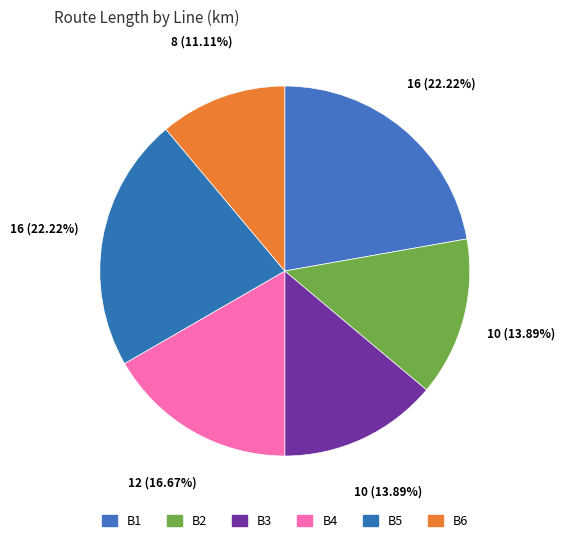

To the nearest percent, what percentage of the pie is B4?

17%